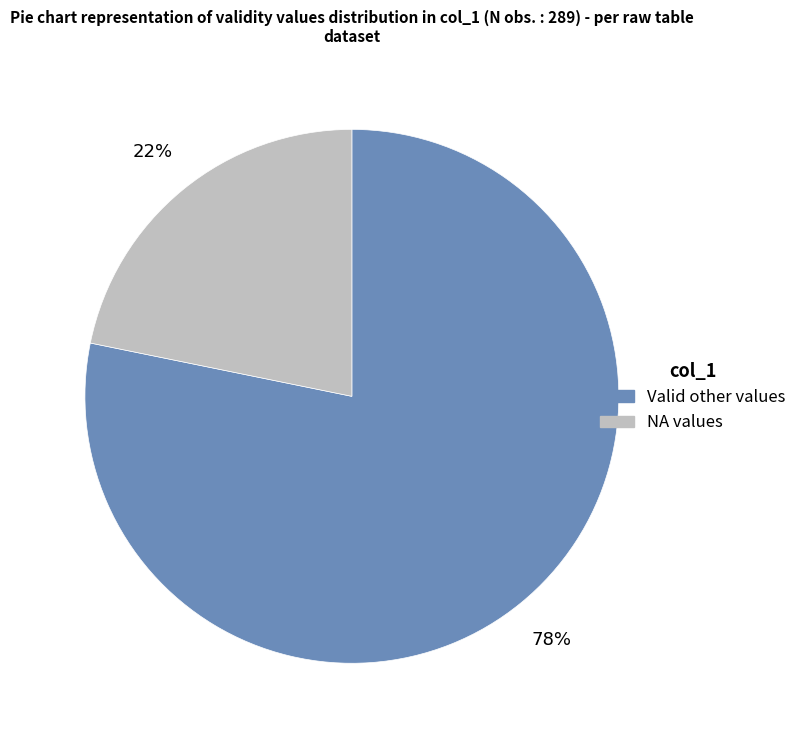

To the nearest percent, what is the difference between the largest and smallest slice percentages?

56%